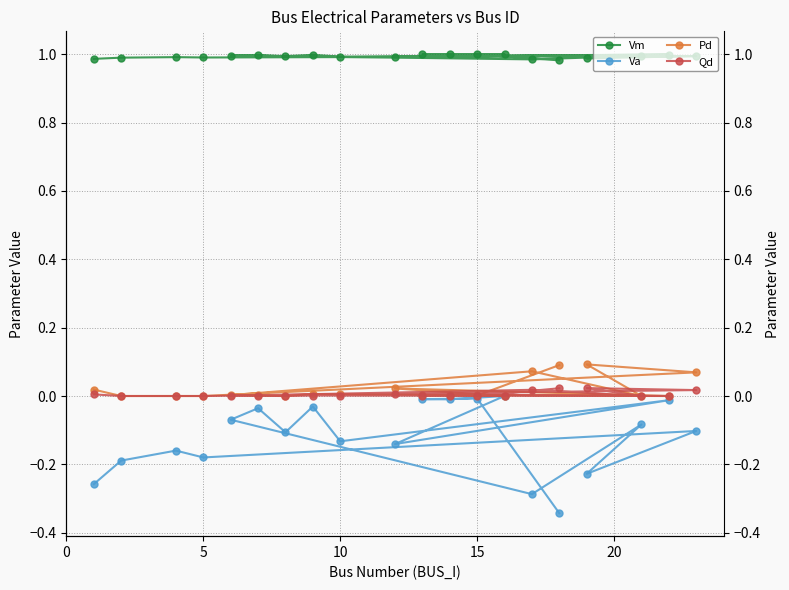

True or false: Qd has a value of 0.0 at 10.

True